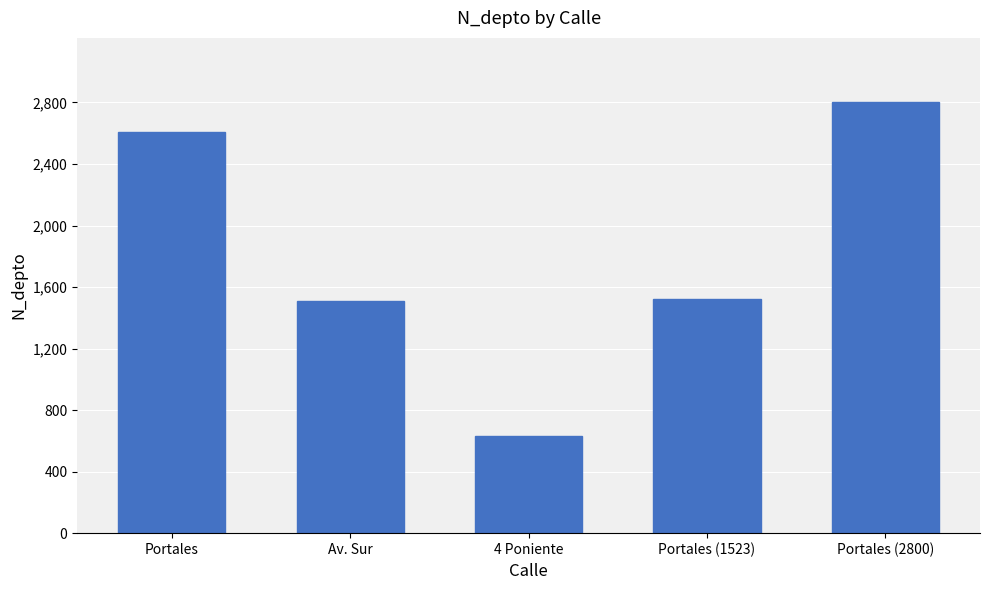

What is the difference between the maximum and minimum values?

2170